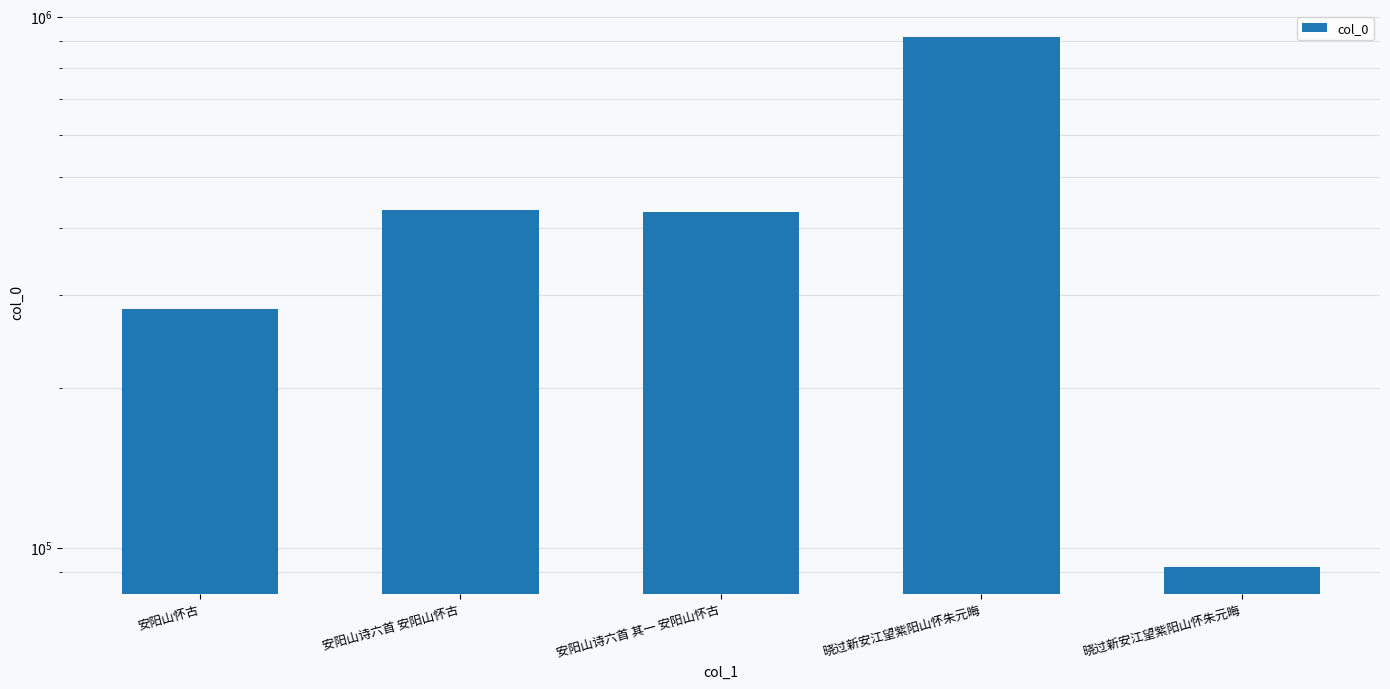

True or false: the data shows 1283033 at 晓过新安江望紫阳山怀朱元晦.

False